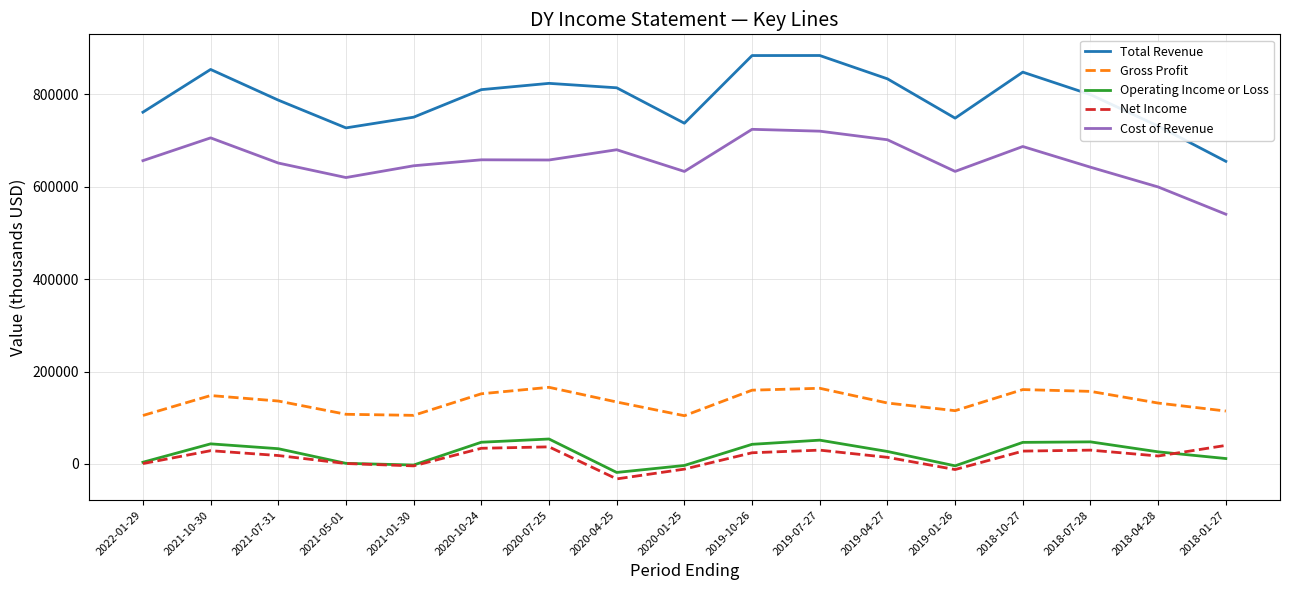

Is this an area chart (filled region under the line)?

No